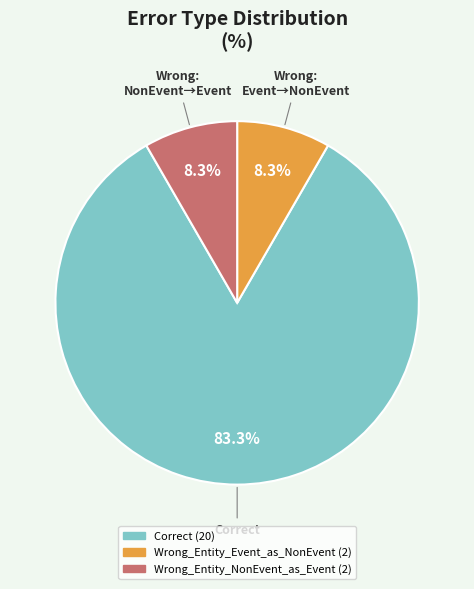

What is the largest slice in the pie chart?

Correct